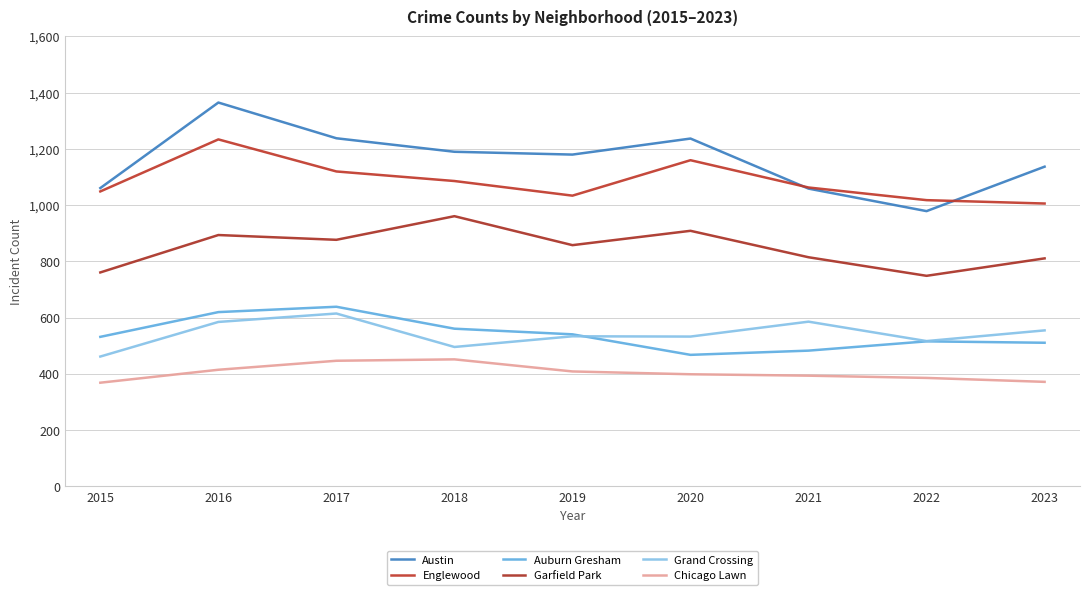

True or false: Auburn Gresham and Chicago Lawn cross at least once.

False